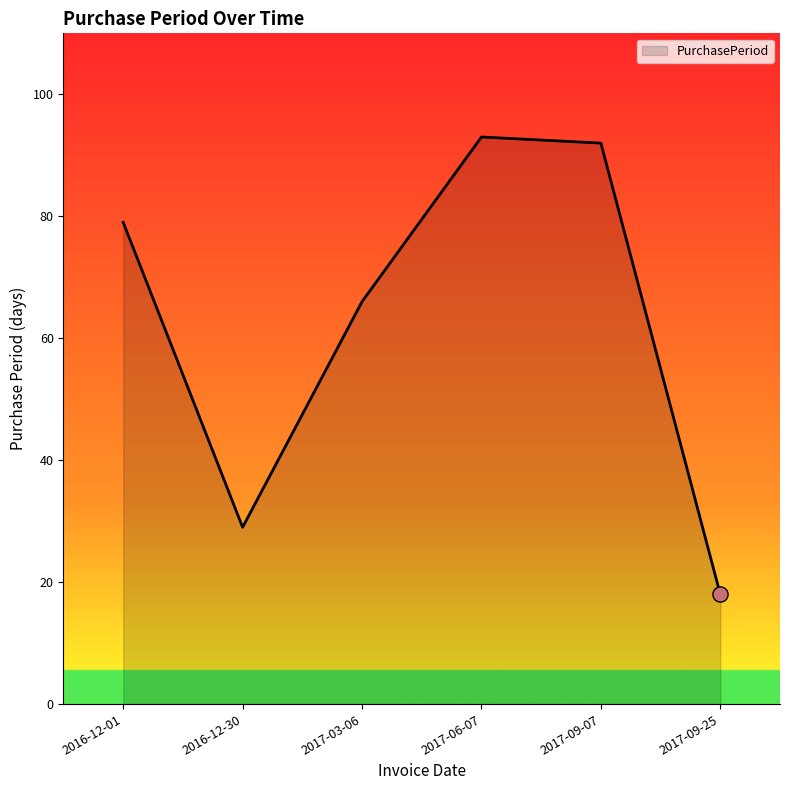

Which has a higher value, 2017-06-07 or 2016-12-30?

2017-06-07